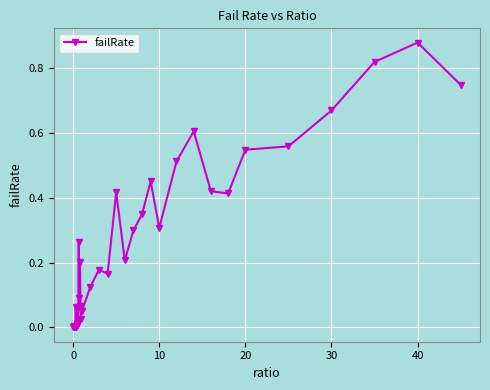

True or false: there are more than 1 points higher than both neighbors.

True